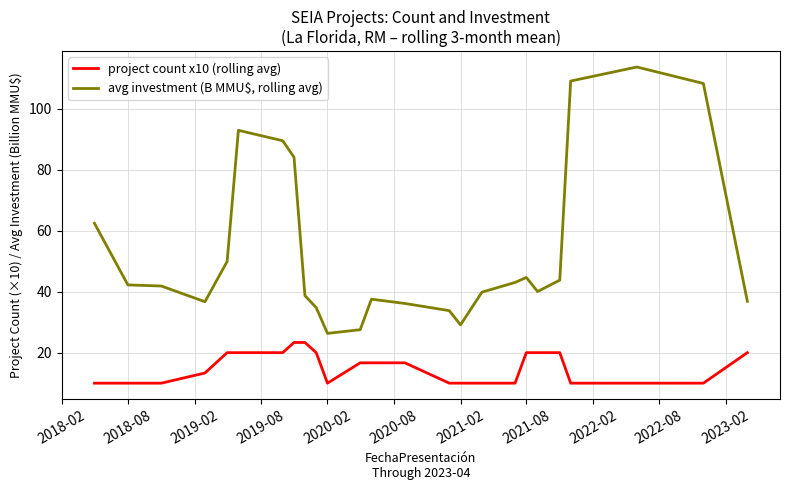

What is the minimum value shown in the chart?

10.0